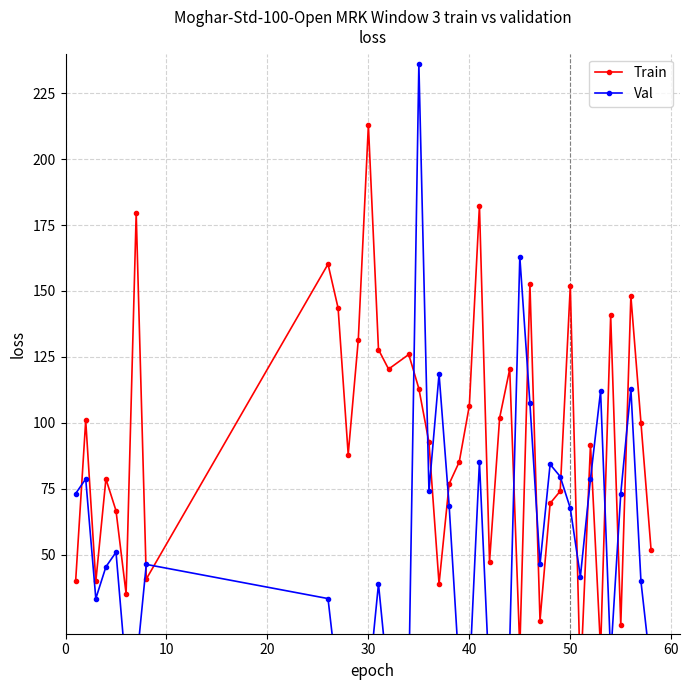

What are all the series names shown in the legend?

Train, Val